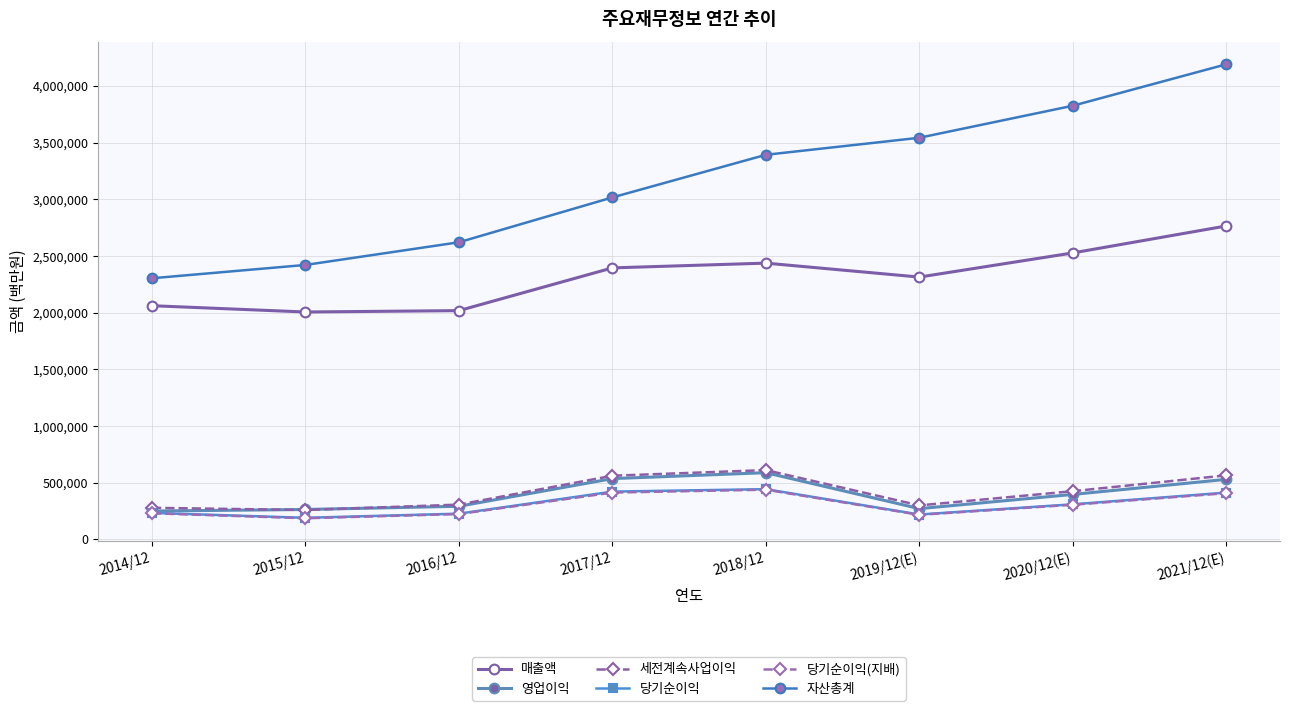

Is the value of 당기순이익 at 2016/12 greater than the value of 세전계속사업이익 at 2019/12(E)?

No